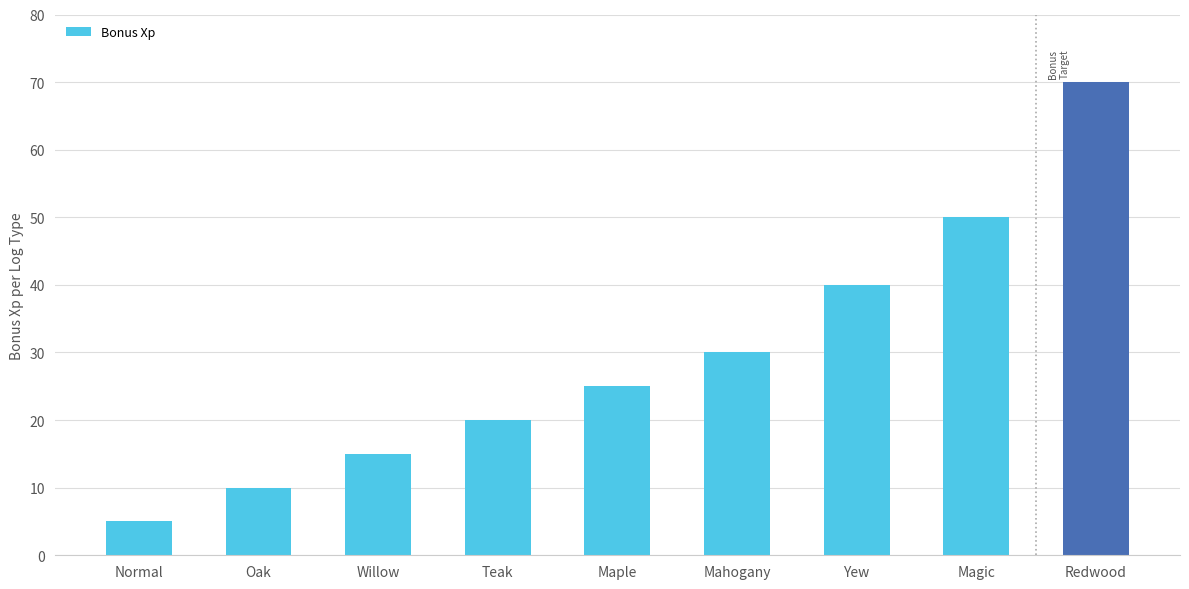

What is the change in value from Maple to Redwood?

+45